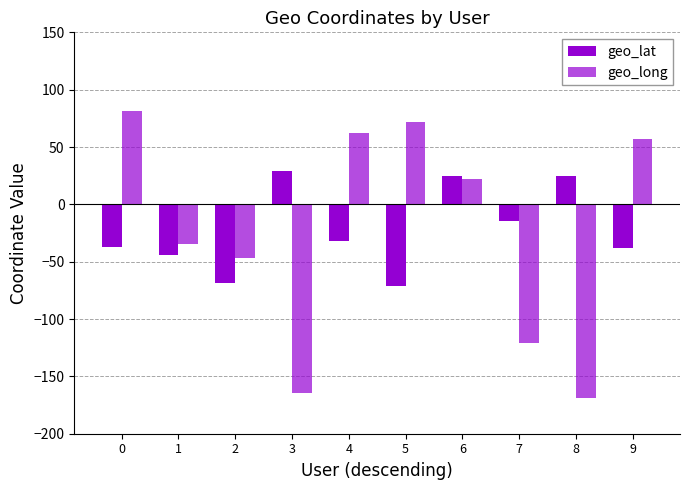

How many data points in geo_lat are less than -31?

6